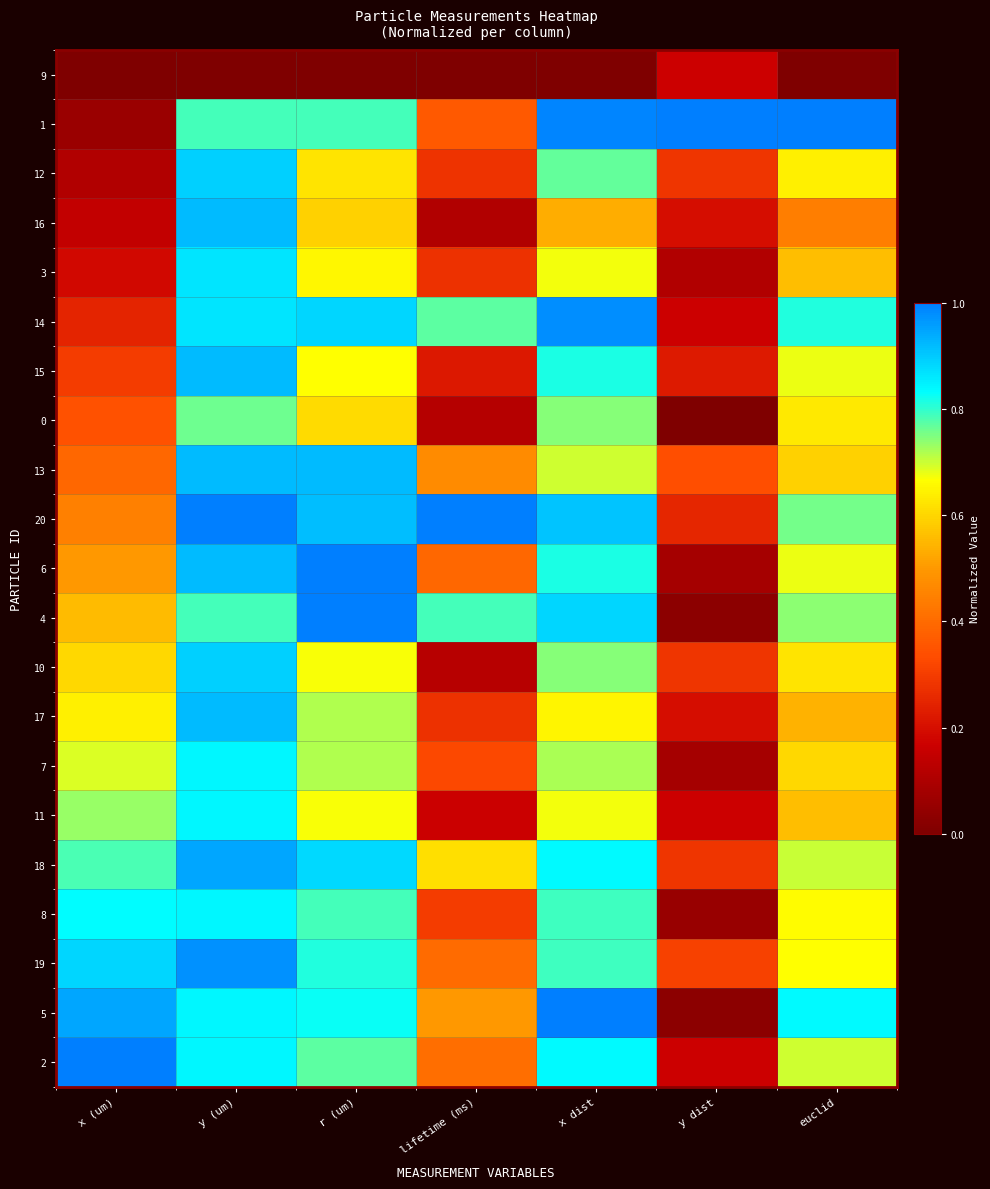

Reading left to right, what are all the values shown in this chart?

9: x (um)=0.0	y (um)=0.0	r (um)=0.0	lifetime (ms)=0.0	x dist=0.0	y dist=0.2	euclid=0.0
1: x (um)=0.1	y (um)=0.8	r (um)=0.8	lifetime (ms)=0.4	x dist=1.0	y dist=1.0	euclid=1.0
12: x (um)=0.1	y (um)=0.9	r (um)=0.6	lifetime (ms)=0.3	x dist=0.8	y dist=0.3	euclid=0.6
16: x (um)=0.1	y (um)=0.9	r (um)=0.6	lifetime (ms)=0.1	x dist=0.5	y dist=0.2	euclid=0.4
3: x (um)=0.2	y (um)=0.9	r (um)=0.7	lifetime (ms)=0.3	x dist=0.7	y dist=0.1	euclid=0.6
14: x (um)=0.2	y (um)=0.9	r (um)=0.9	lifetime (ms)=0.8	x dist=1.0	y dist=0.2	euclid=0.8
15: x (um)=0.3	y (um)=0.9	r (um)=0.7	lifetime (ms)=0.2	x dist=0.8	y dist=0.2	euclid=0.7
0: x (um)=0.3	y (um)=0.8	r (um)=0.6	lifetime (ms)=0.1	x dist=0.7	y dist=0.0	euclid=0.6
13: x (um)=0.4	y (um)=0.9	r (um)=0.9	lifetime (ms)=0.5	x dist=0.7	y dist=0.3	euclid=0.6
20: x (um)=0.4	y (um)=1.0	r (um)=0.9	lifetime (ms)=1.0	x dist=0.9	y dist=0.3	euclid=0.8
6: x (um)=0.5	y (um)=0.9	r (um)=1.0	lifetime (ms)=0.4	x dist=0.8	y dist=0.1	euclid=0.7
4: x (um)=0.6	y (um)=0.8	r (um)=1.0	lifetime (ms)=0.8	x dist=0.9	y dist=0.0	euclid=0.7
10: x (um)=0.6	y (um)=0.9	r (um)=0.7	lifetime (ms)=0.1	x dist=0.7	y dist=0.3	euclid=0.6
17: x (um)=0.6	y (um)=0.9	r (um)=0.7	lifetime (ms)=0.3	x dist=0.7	y dist=0.2	euclid=0.5
7: x (um)=0.7	y (um)=0.8	r (um)=0.7	lifetime (ms)=0.3	x dist=0.7	y dist=0.1	euclid=0.6
11: x (um)=0.7	y (um)=0.8	r (um)=0.7	lifetime (ms)=0.2	x dist=0.7	y dist=0.2	euclid=0.6
18: x (um)=0.8	y (um)=0.9	r (um)=0.9	lifetime (ms)=0.6	x dist=0.8	y dist=0.3	euclid=0.7
8: x (um)=0.8	y (um)=0.8	r (um)=0.8	lifetime (ms)=0.3	x dist=0.8	y dist=0.1	euclid=0.7
19: x (um)=0.9	y (um)=1.0	r (um)=0.8	lifetime (ms)=0.4	x dist=0.8	y dist=0.3	euclid=0.7
5: x (um)=0.9	y (um)=0.8	r (um)=0.8	lifetime (ms)=0.5	x dist=1.0	y dist=0.0	euclid=0.8
2: x (um)=1.0	y (um)=0.8	r (um)=0.8	lifetime (ms)=0.4	x dist=0.8	y dist=0.2	euclid=0.7